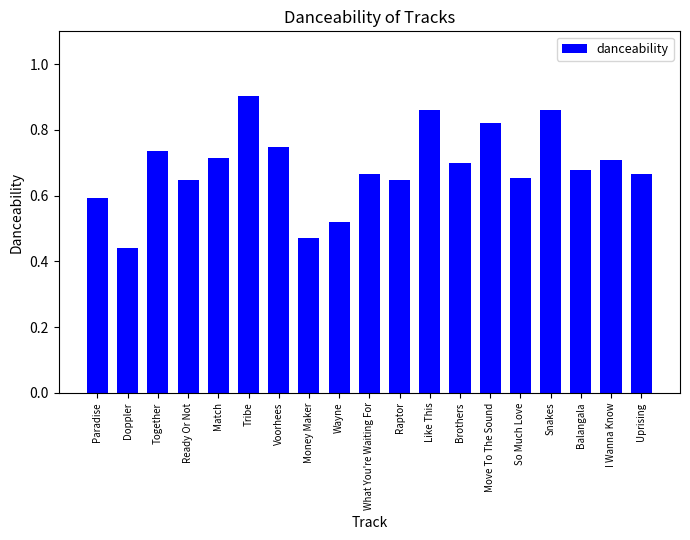

How many categories are shown in the chart?

19